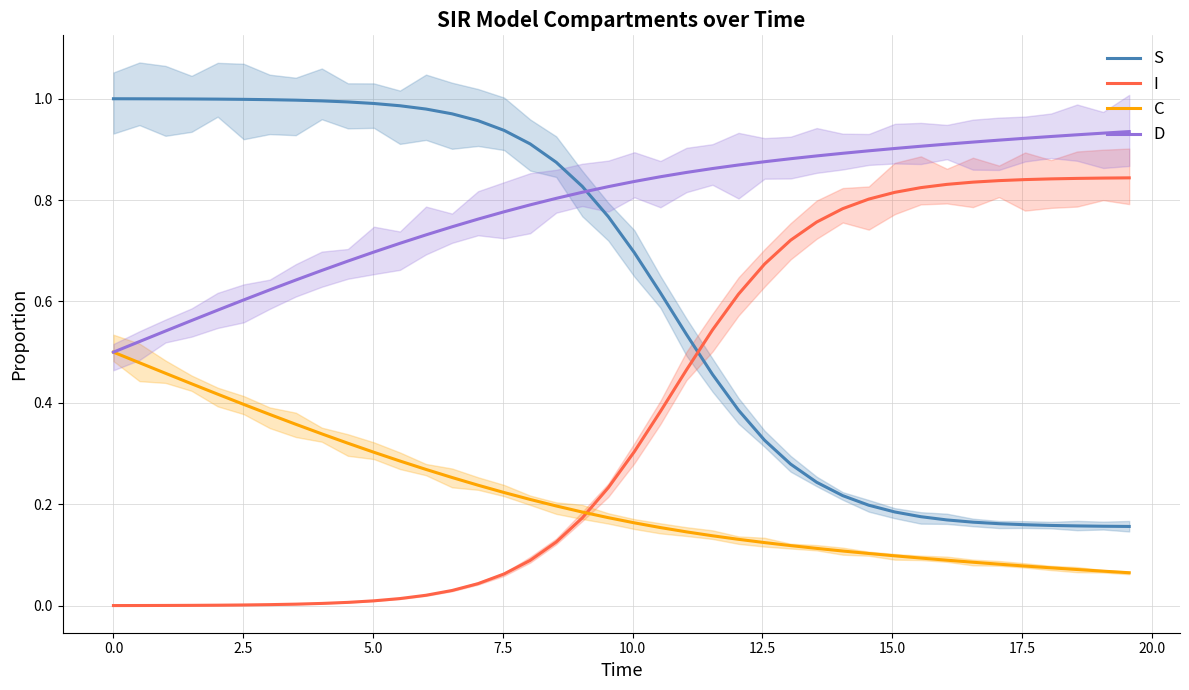

True or false: C and S cross at least once.

False